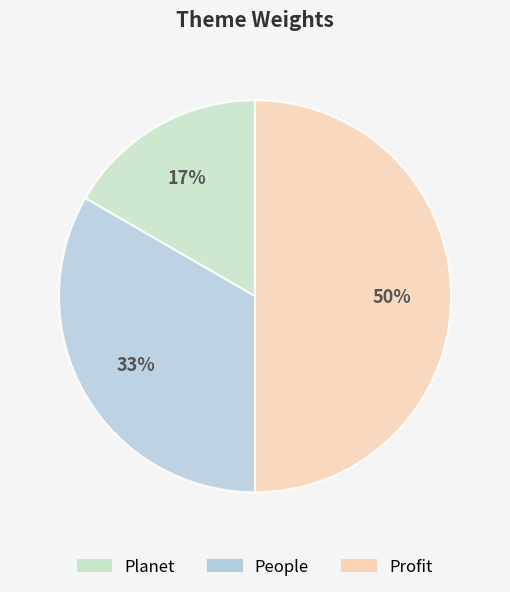

Does People account for over 50% of the chart?

No